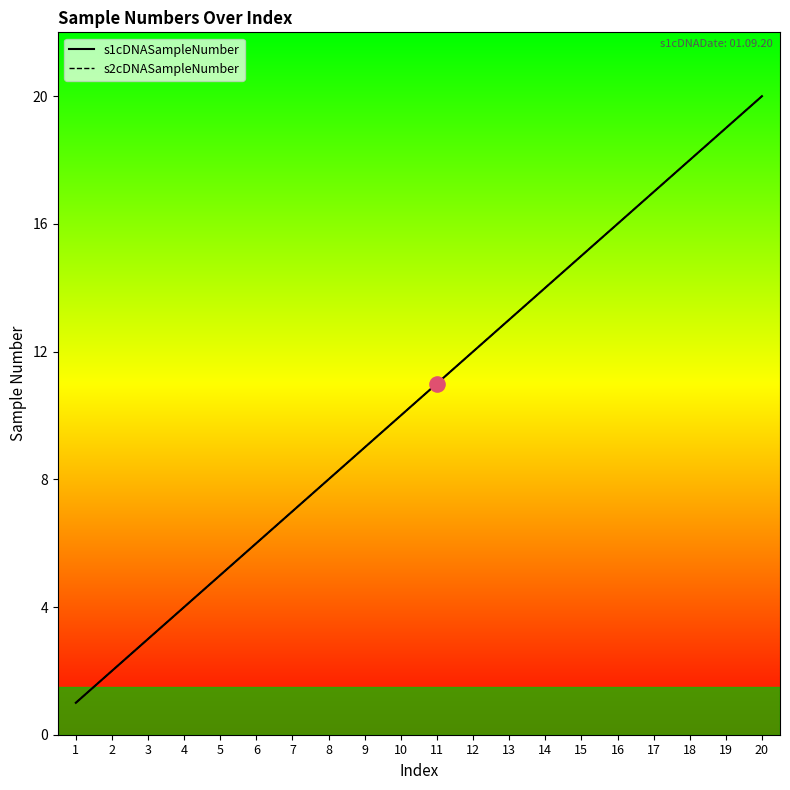

What are all the series names shown in the legend?

s1cDNASampleNumber, s2cDNASampleNumber